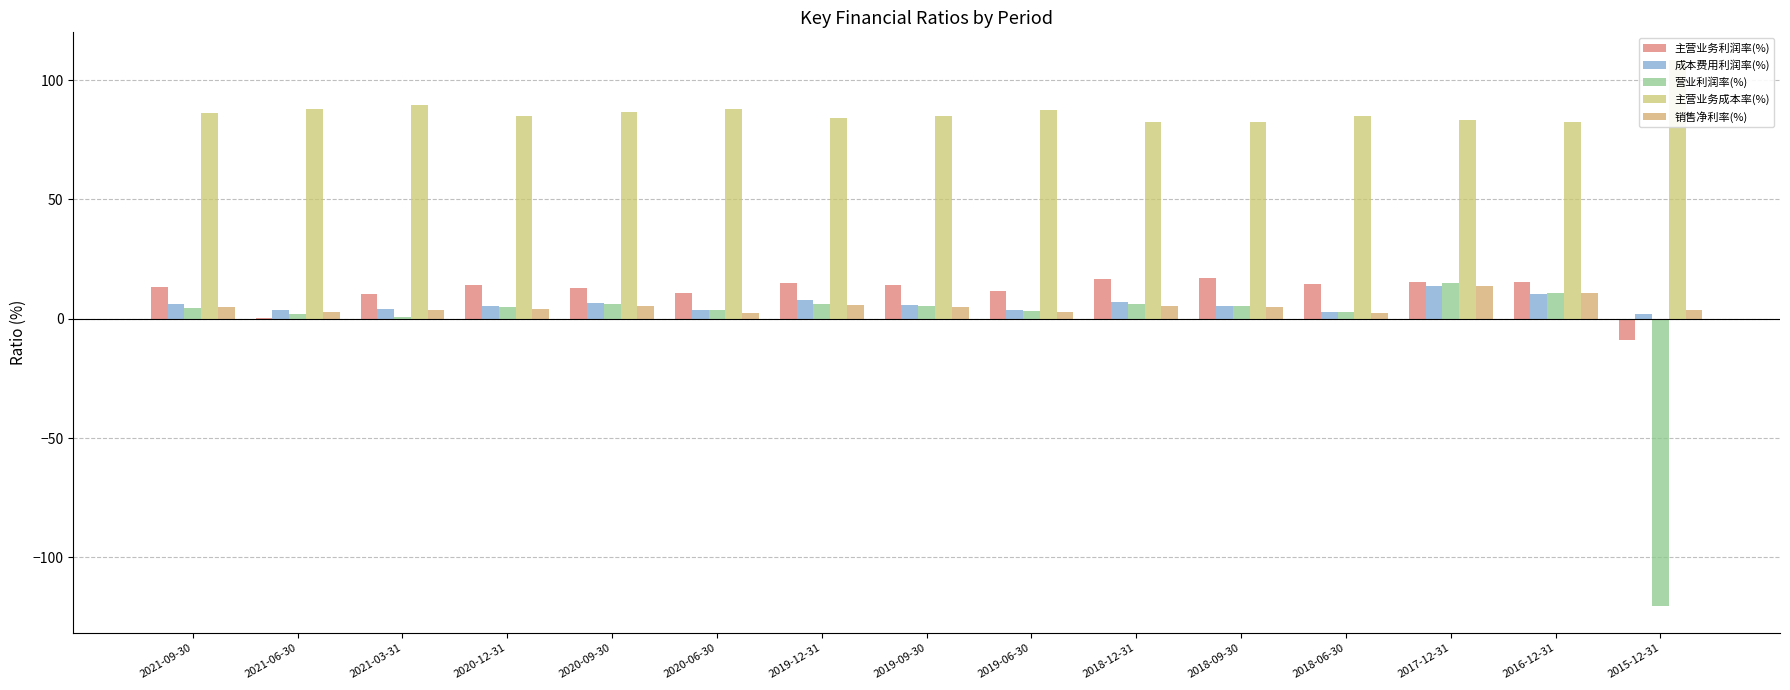

What position from the right is 2020-12-31?

12